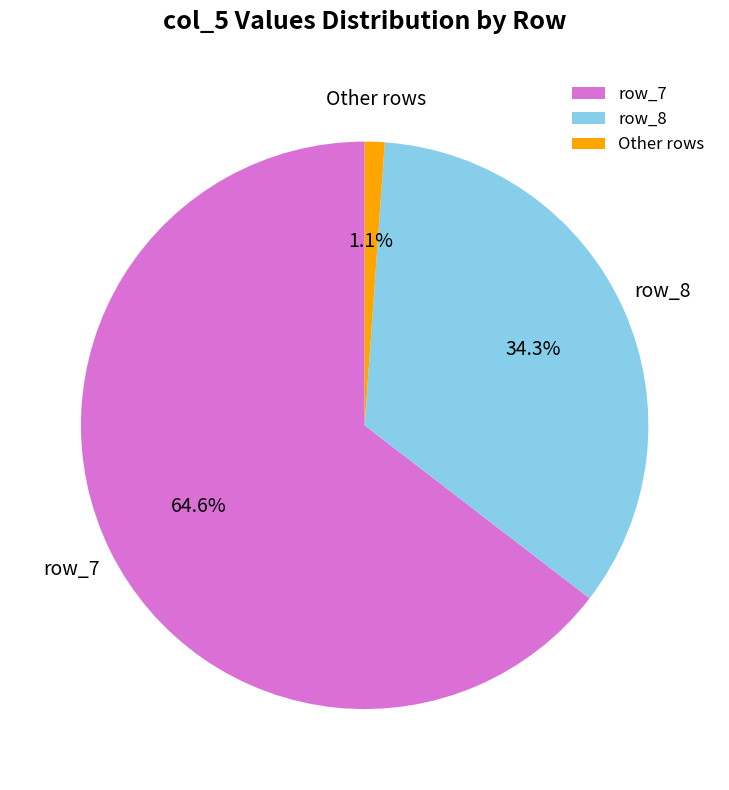

To the nearest percent, what is the difference between the largest and smallest slice percentages?

63%